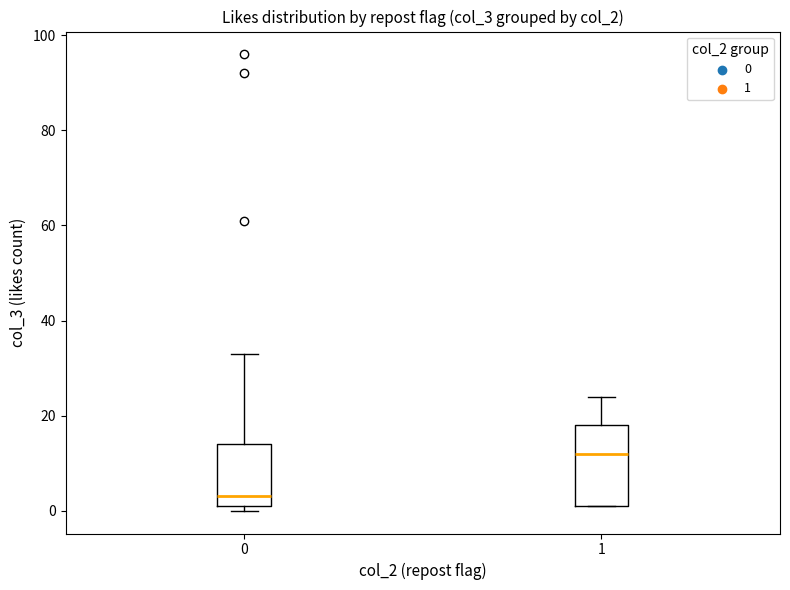

Where does the median line of the box at x = 0 sit on the y-axis? The values are not printed on the chart, so give them approximately, as read against the axis.

4